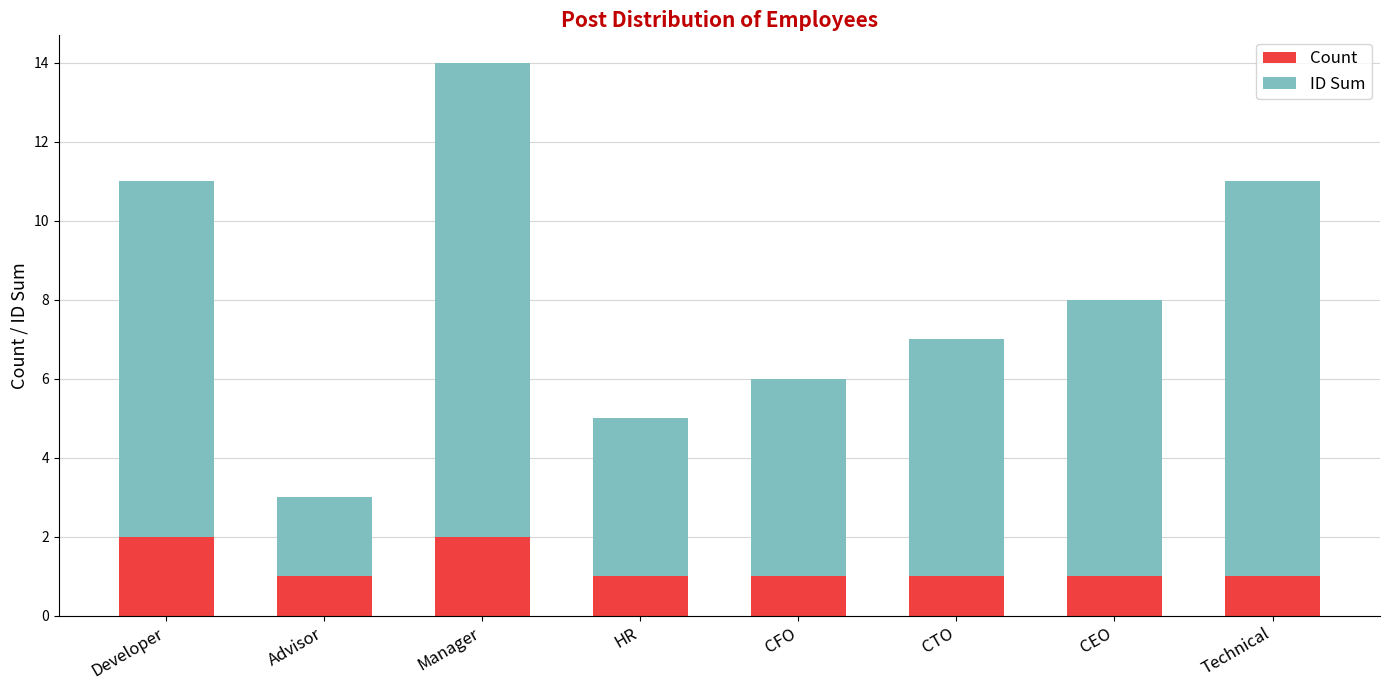

What is the sum of all Count values?

10